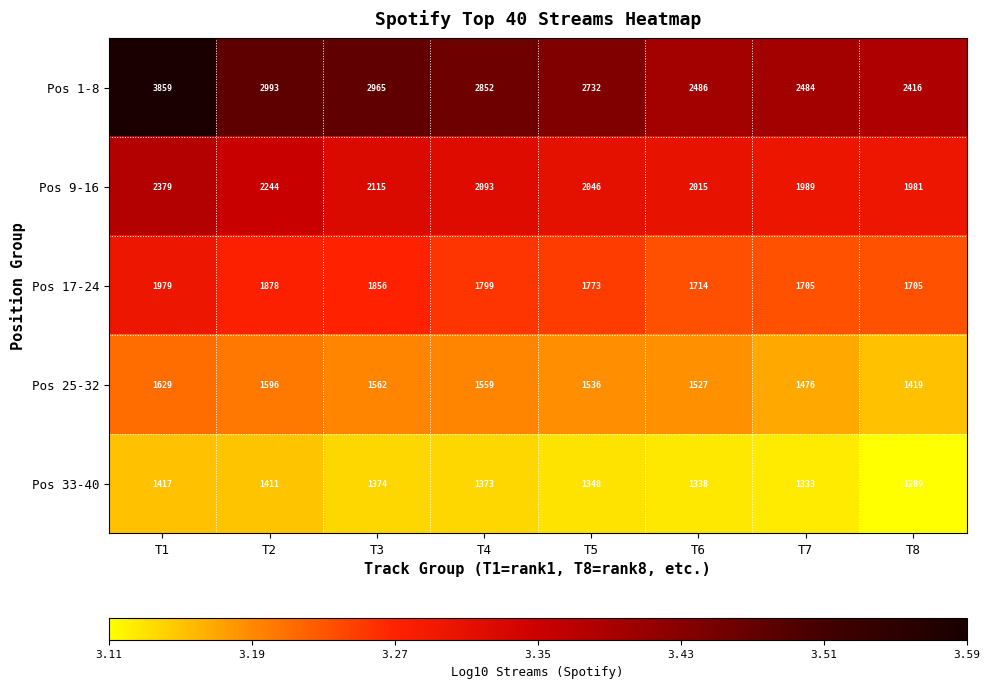

What is the difference between the maximum and minimum values in the Pos 17-24 series?

274